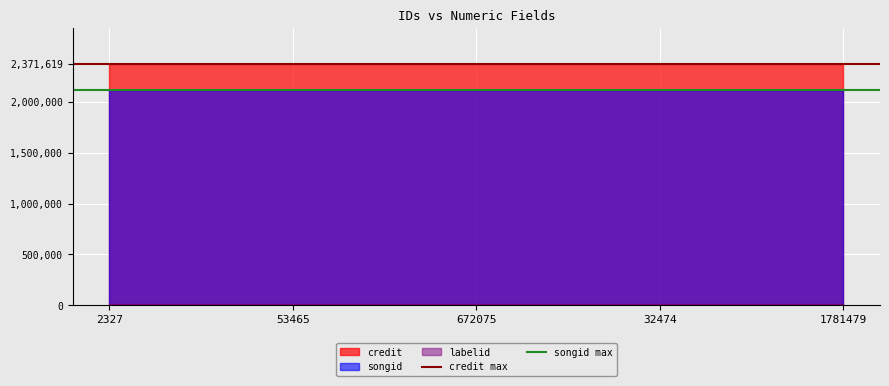

At which category is the sum across all series the highest?

2327